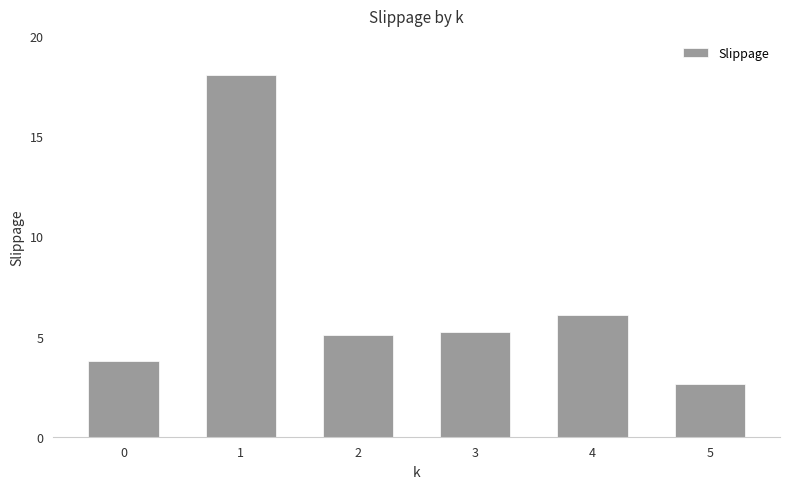

Is it true that the value at 4 is 6.1?

True